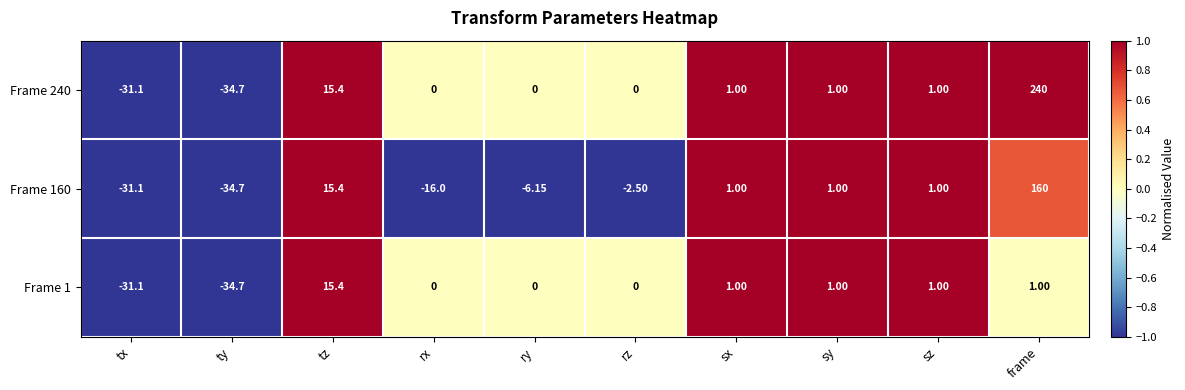

Which series changed the most between rx and rz?

Frame 160